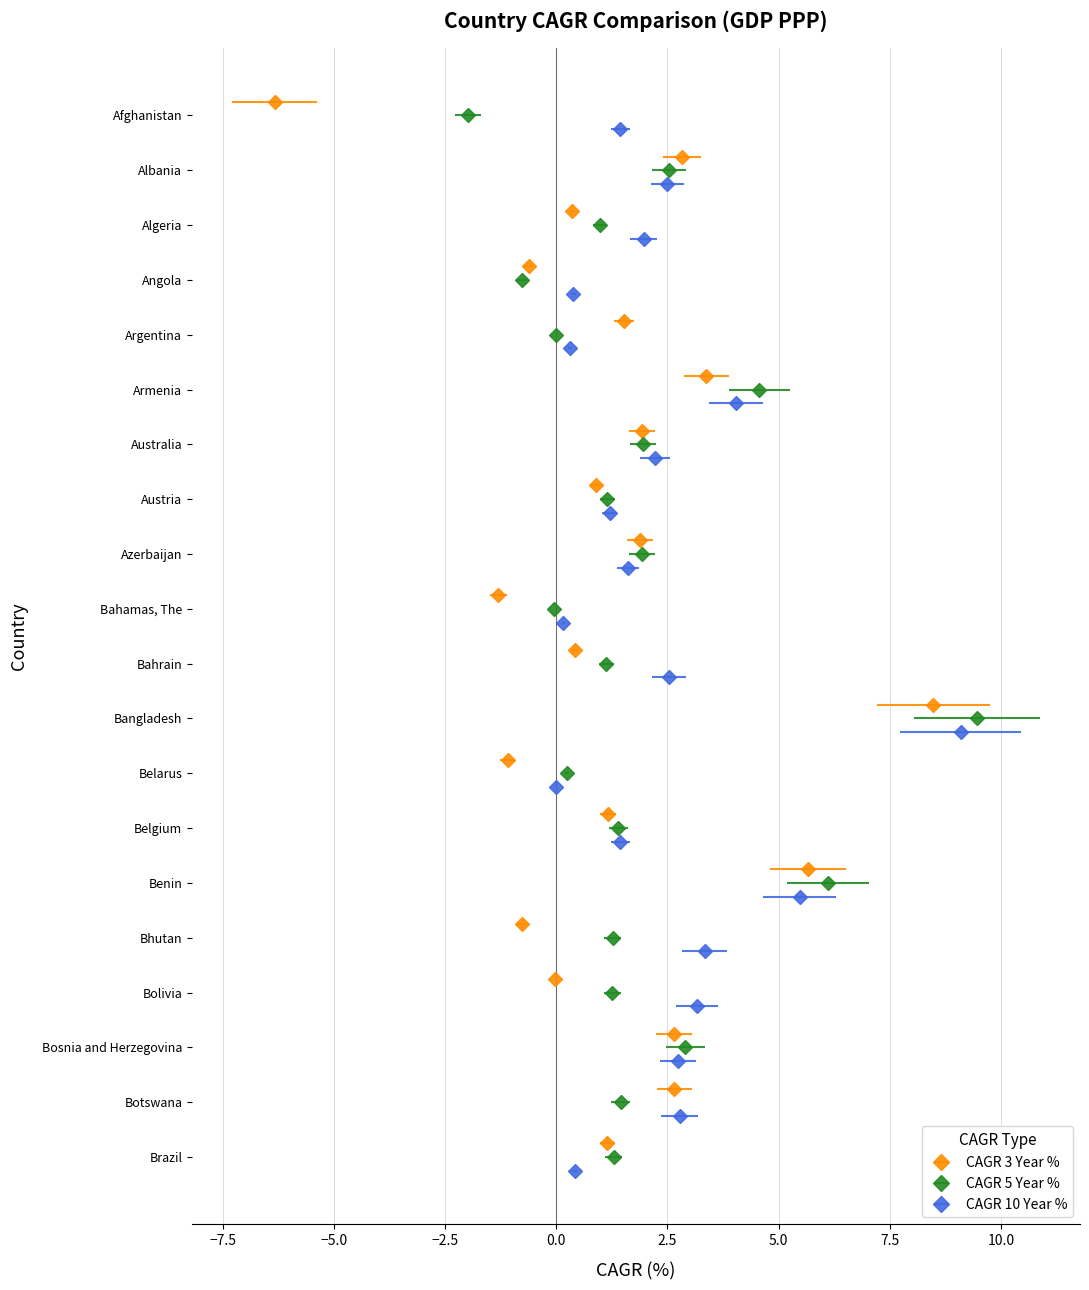

Between Bangladesh and Brazil, which series saw the biggest shift?

CAGR 10 Year %